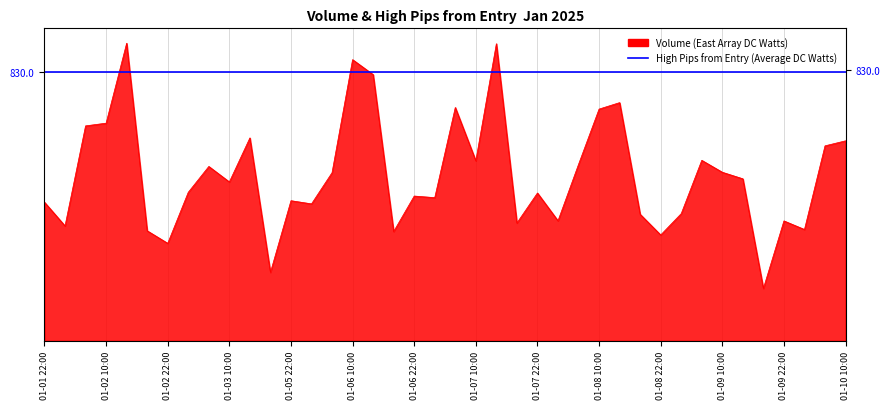

What is the difference between the second highest and second lowest values?

705.0